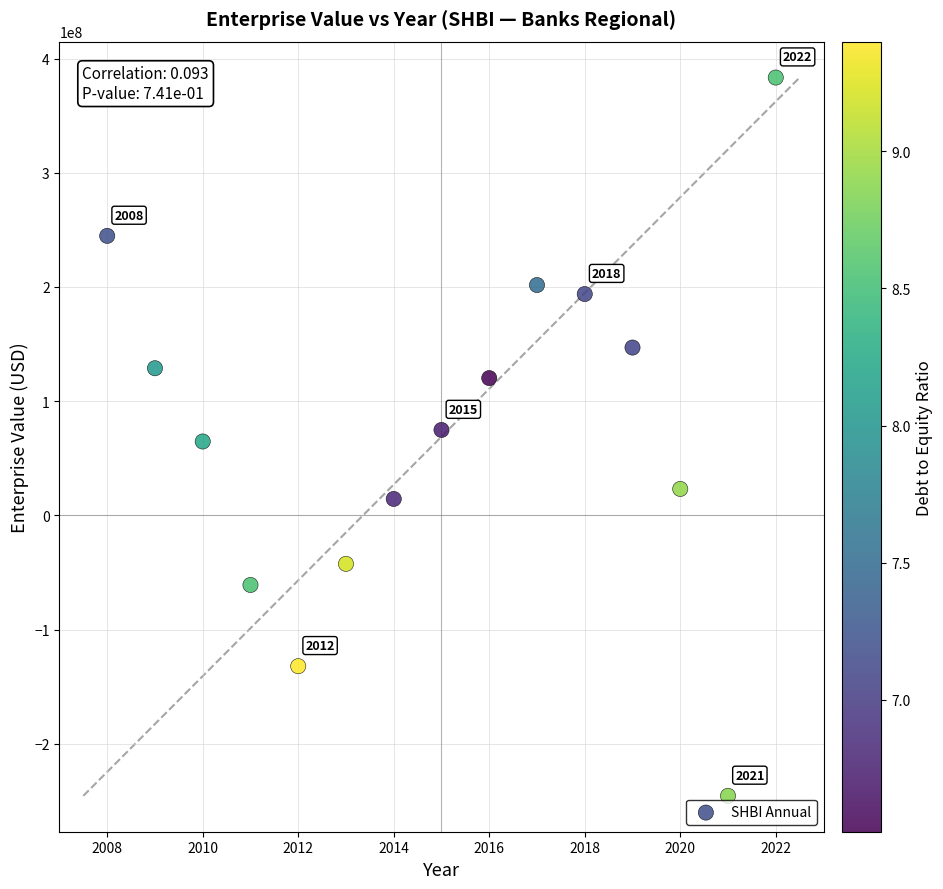

What is the range of Y values (max minus min)?

629032060.0